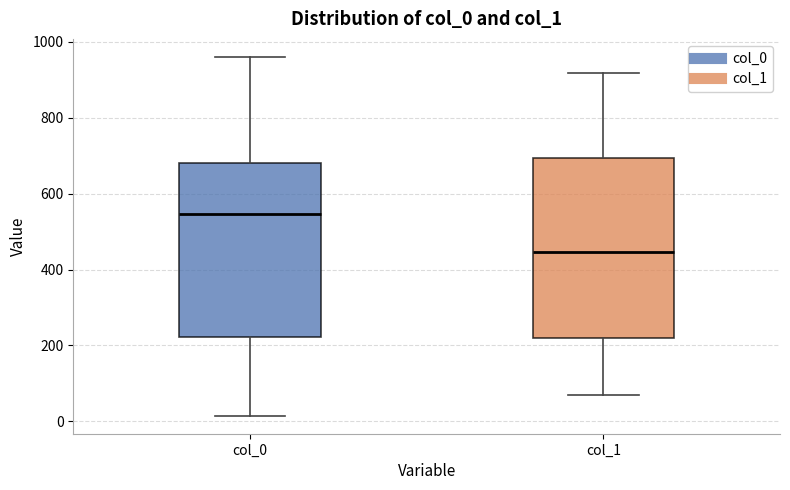

Which box has the highest median line?

col_0